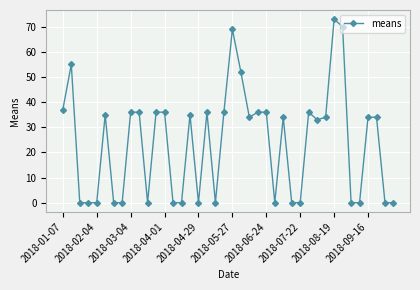

What is the value of the 32nd point from the left?

34